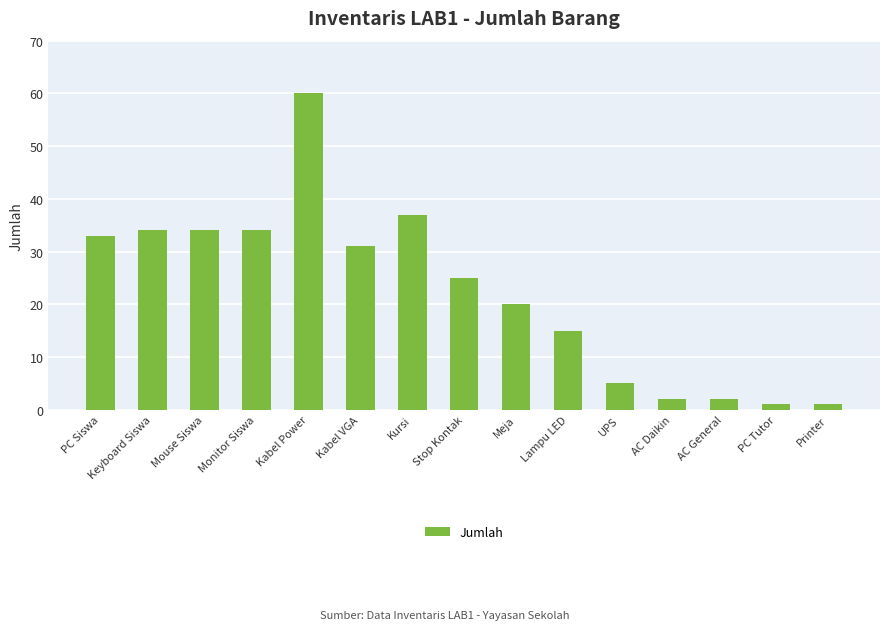

What is the difference between the second highest and second lowest values?

36